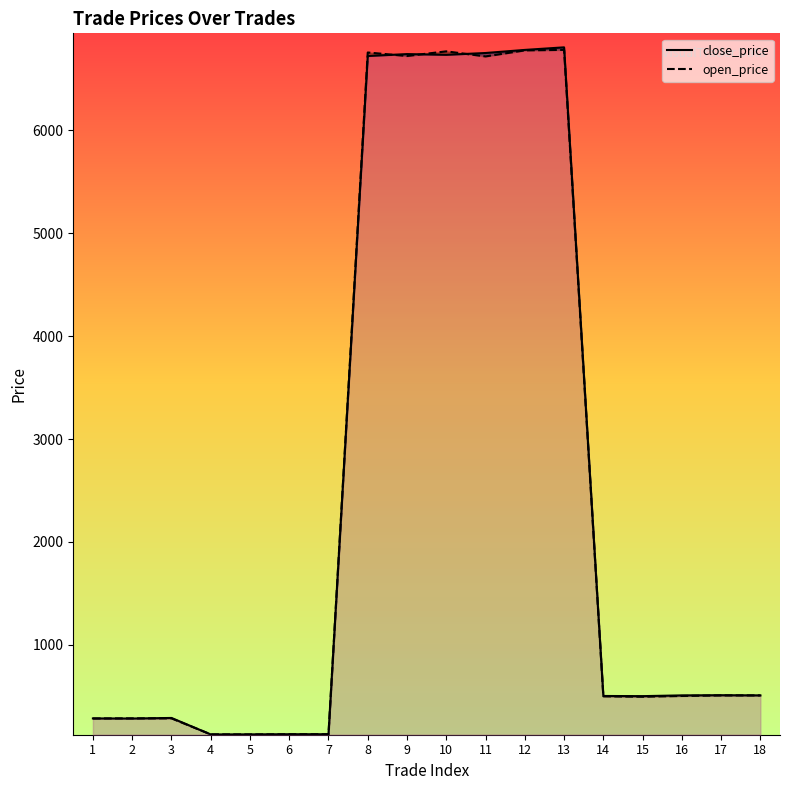

The value of close_price at 13 is 6804.5. True or false?

True